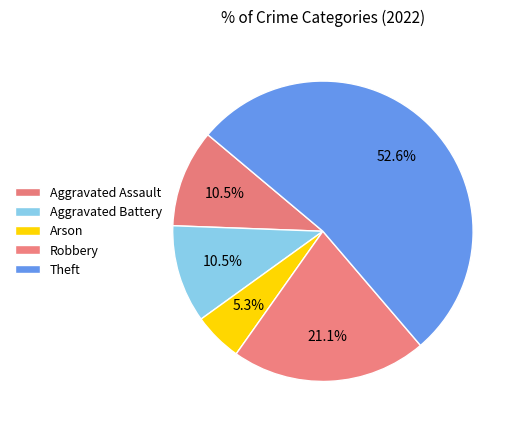

To the nearest percent, what portion does Theft represent?

53%